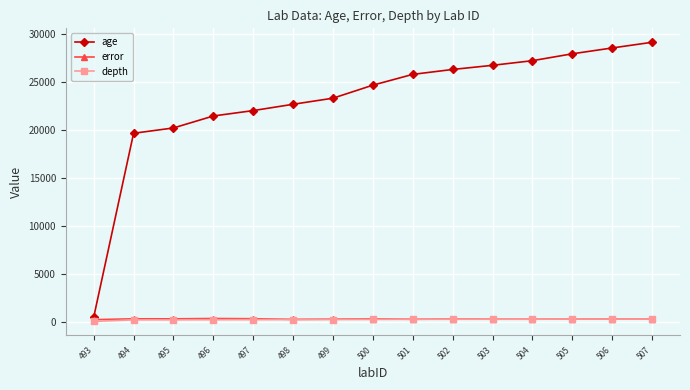

True or false: age and depth intersect in this chart.

False